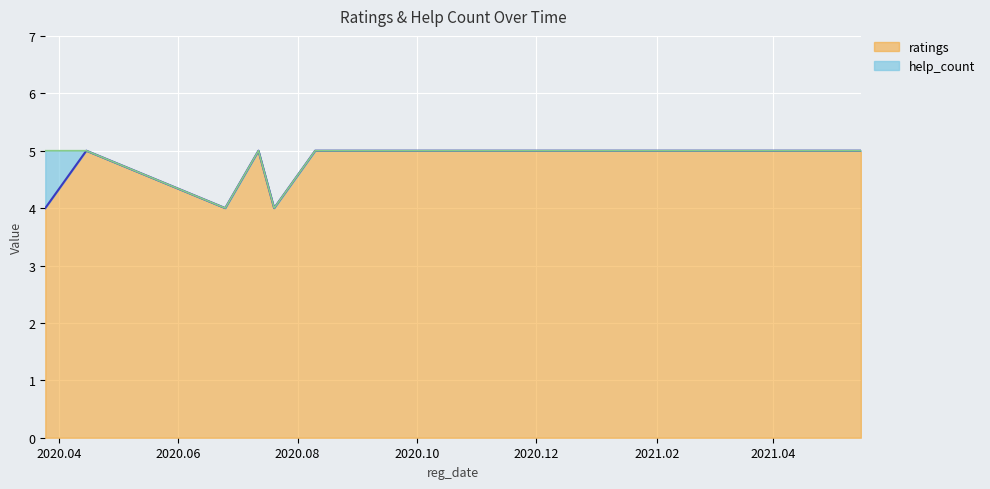

Reading left to right, what are all the values shown in this chart?

2020.03.25=4	2020.04.15=5	2020.06.25=4	2020.07.12=5	2020.07.20=4	2020.08.10=5	2020.11.15=5	2020.12.08=5	2020.12.22=5	2021.01.27=5	2021.02.12=5	2021.03.23=5	2021.05.16=5